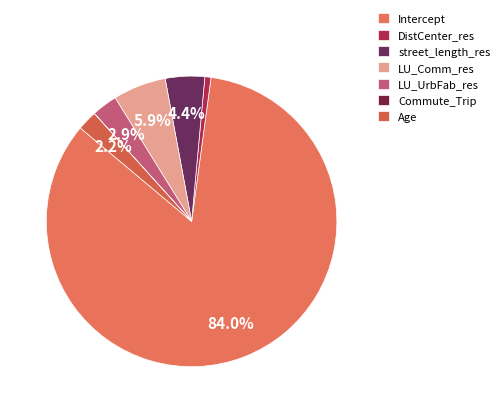

What percentage is the LU_Comm_res slice, to the nearest percent?

6%